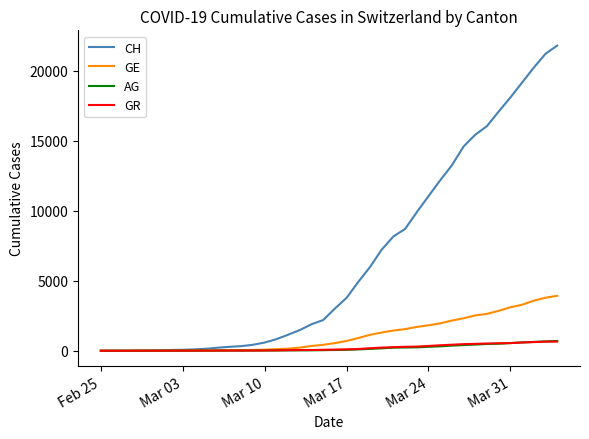

What is the difference between the second highest and second lowest values in the GR series?

647